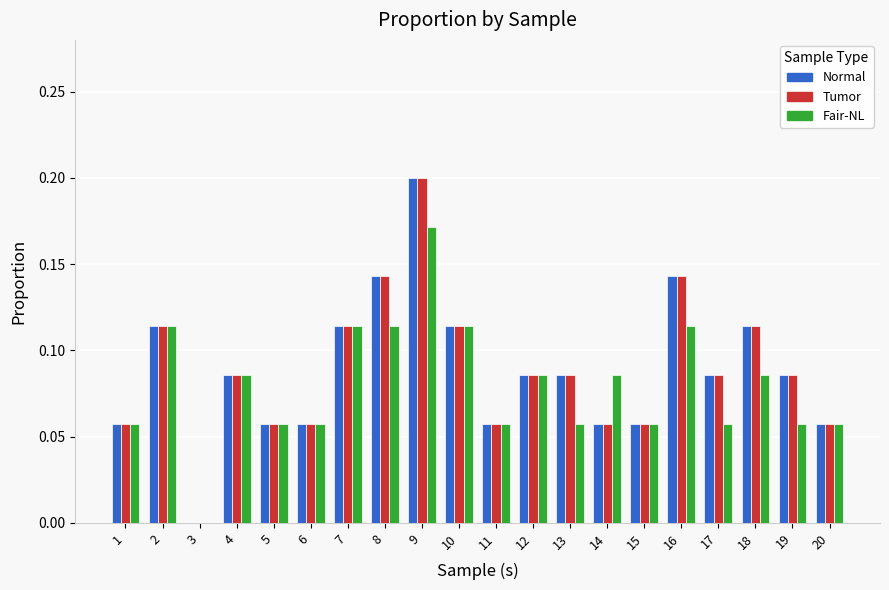

How many groups of bars are there?

20